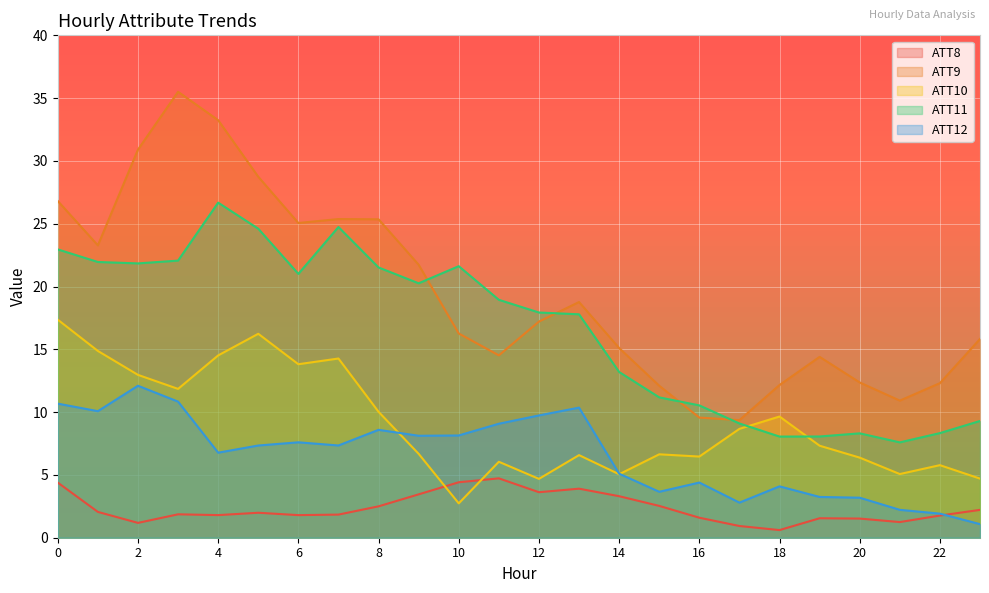

How many values in the ATT11 series exceed 18?

12